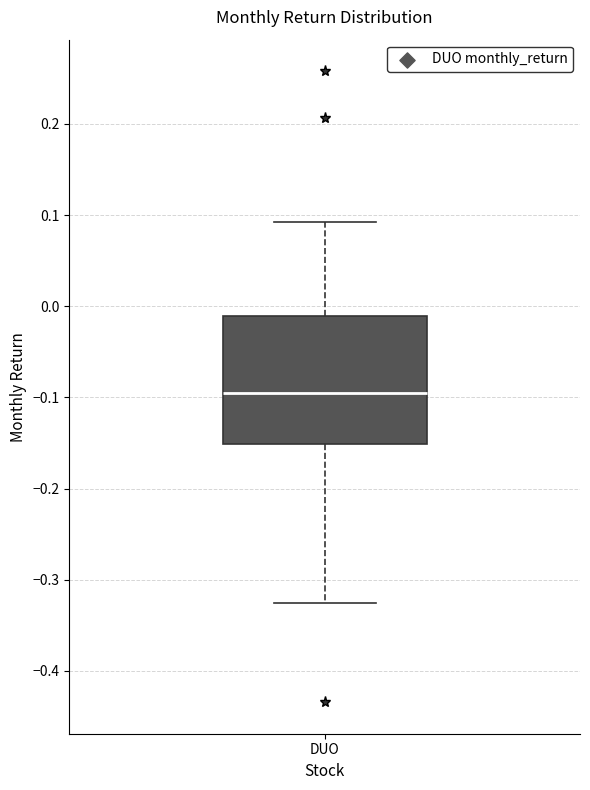

Where does the upper whisker of the box for DUO end on the y-axis? The values are not printed on the chart, so give them approximately, as read against the axis.

0.09